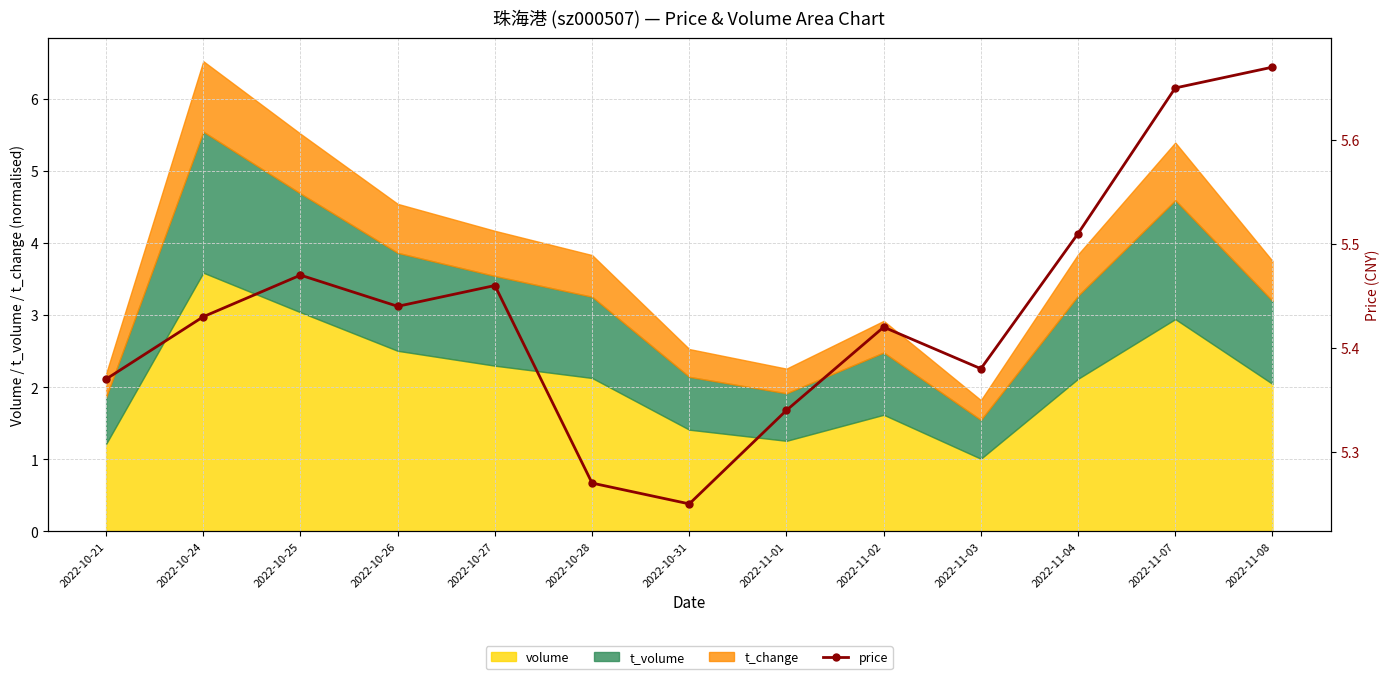

Is it true that volume equals 1.3 at 2022-11-01?

True